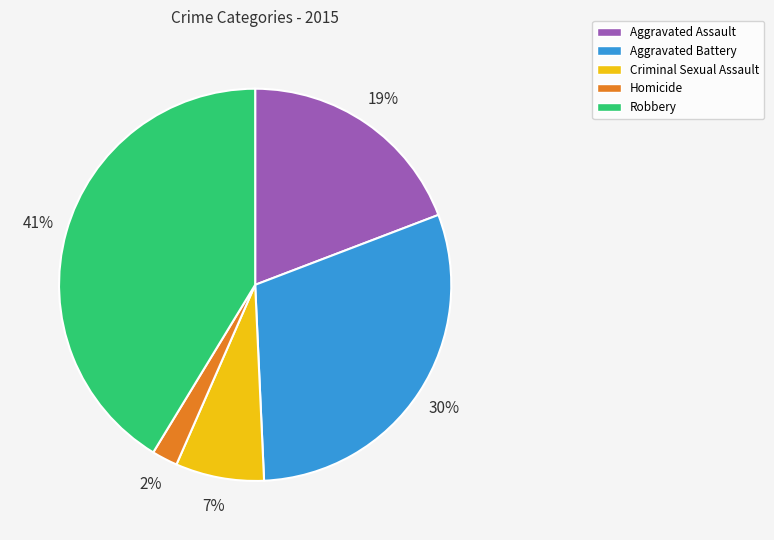

To the nearest percent, what percentage of the pie is Aggravated Battery?

30%